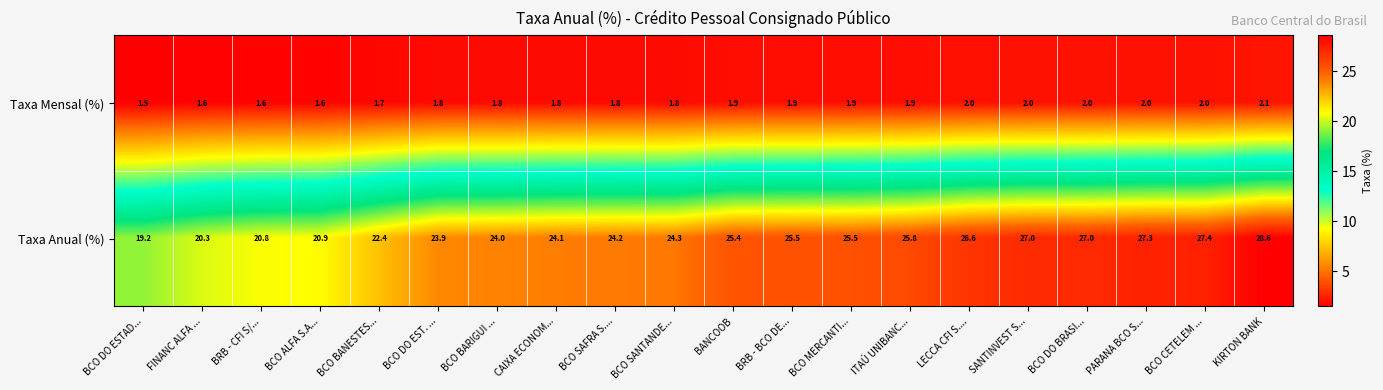

Rank the series at BCO CETELEM ... from highest to lowest value.

Taxa Anual (%), Taxa Mensal (%)